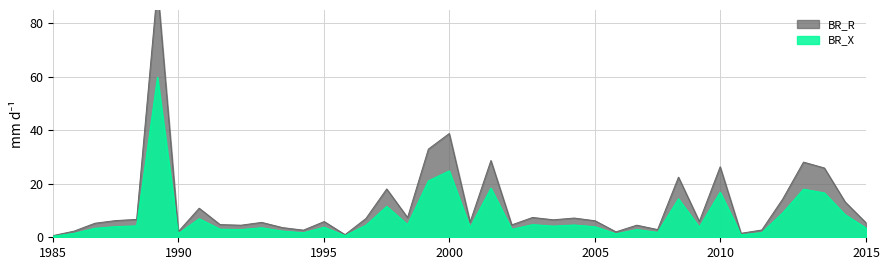

How many series are shown in this chart?

2